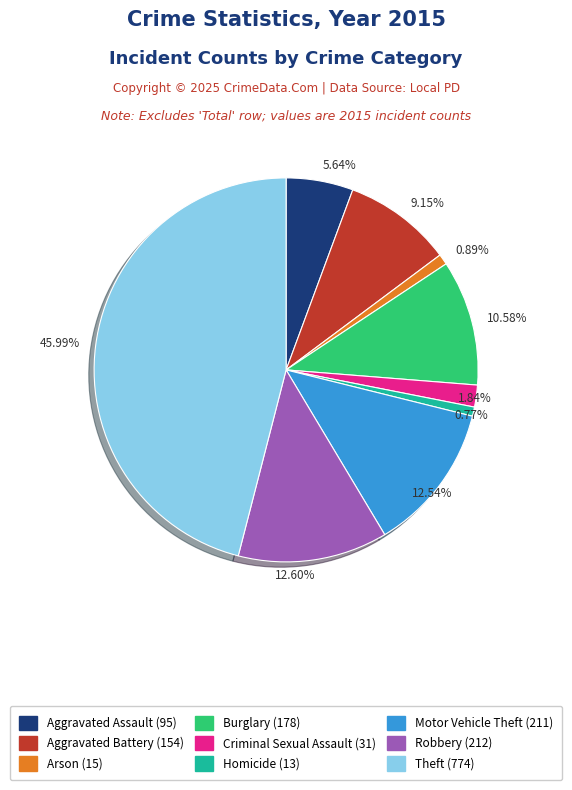

Approximately how many times larger is the value at Aggravated Battery compared to Aggravated Assault?

1.6